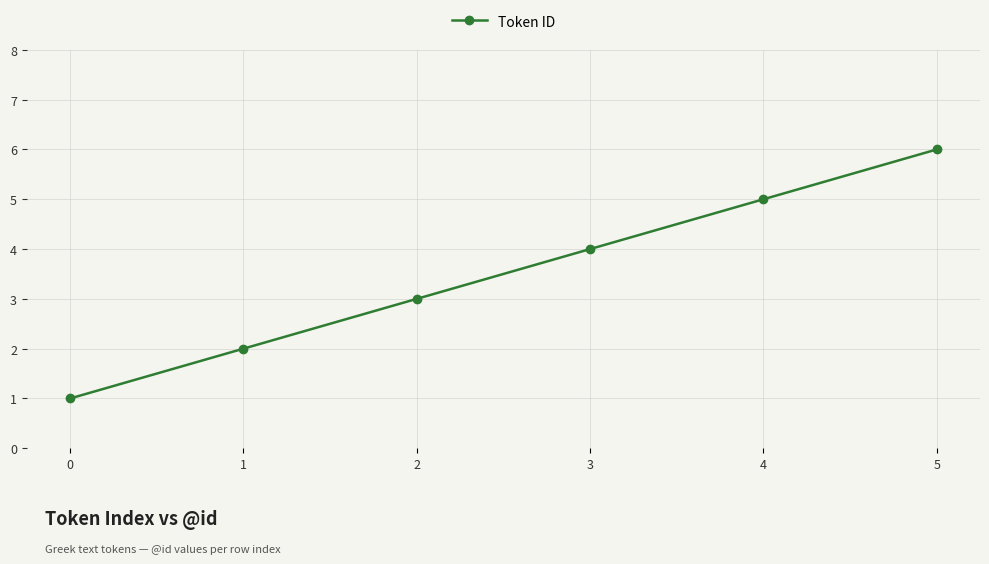

Rank the categories by value from highest to lowest.

5, 4, 3, 2, 1, 0